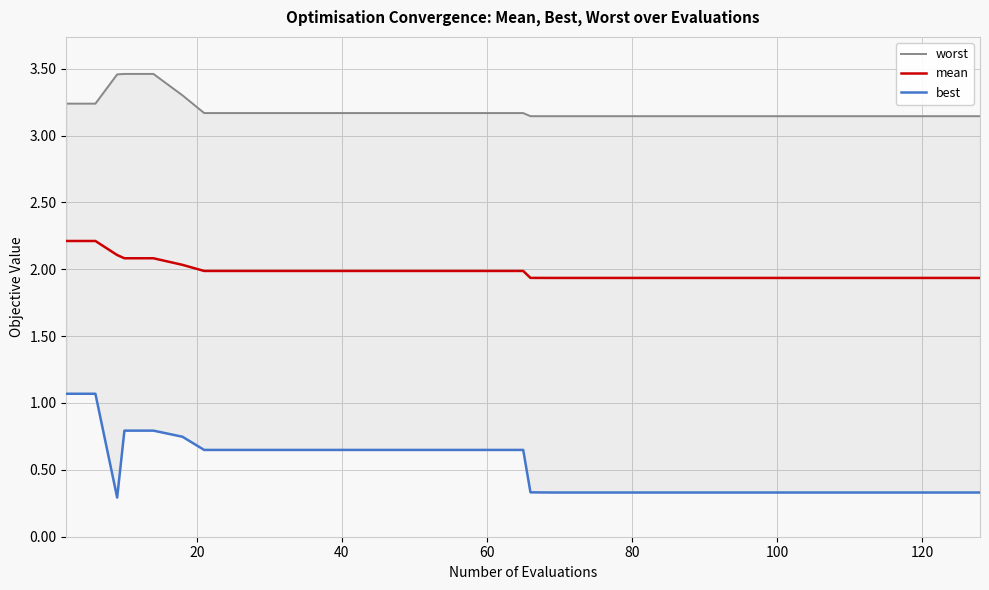

What is the highest value of the mean series?

2.2